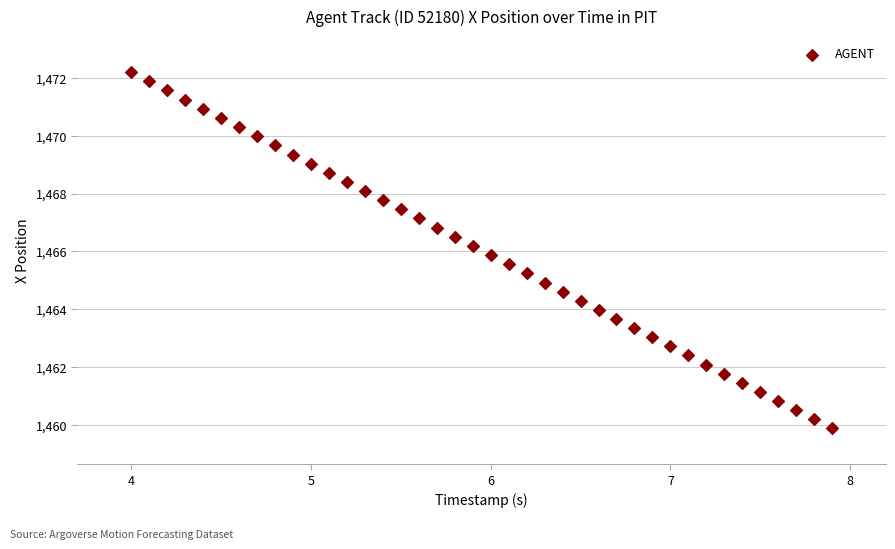

What is the range of Y values (max minus min)?

12.3